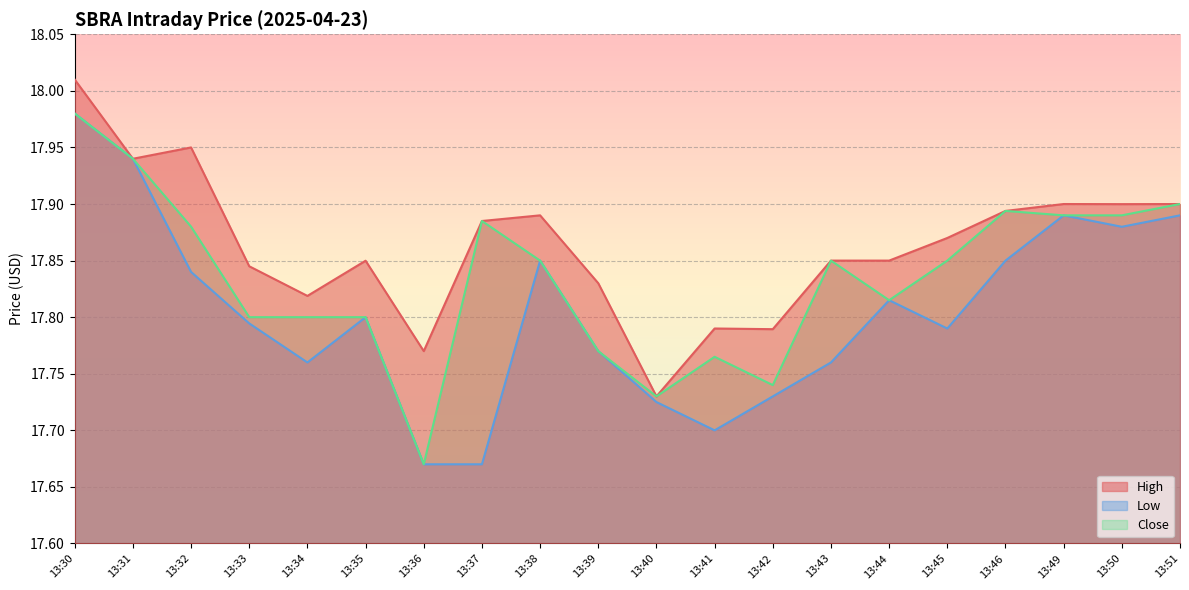

What is the total value across all series at 13:49?

53.7